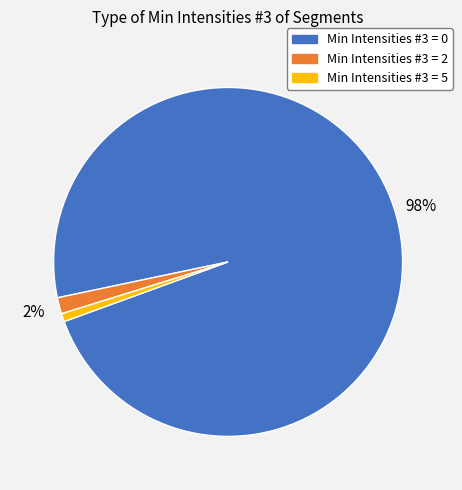

Is there a majority slice in this chart?

Yes